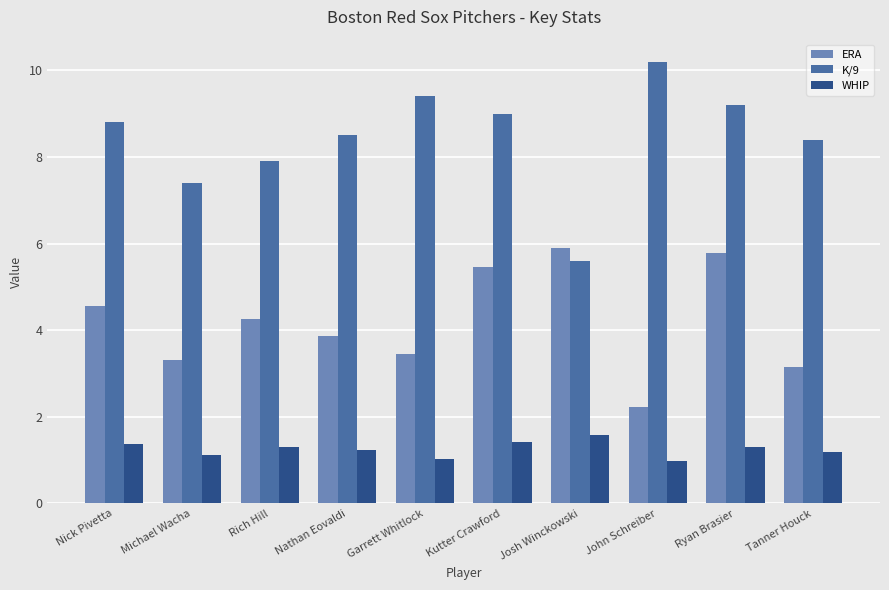

Count the number of data series in this chart.

3